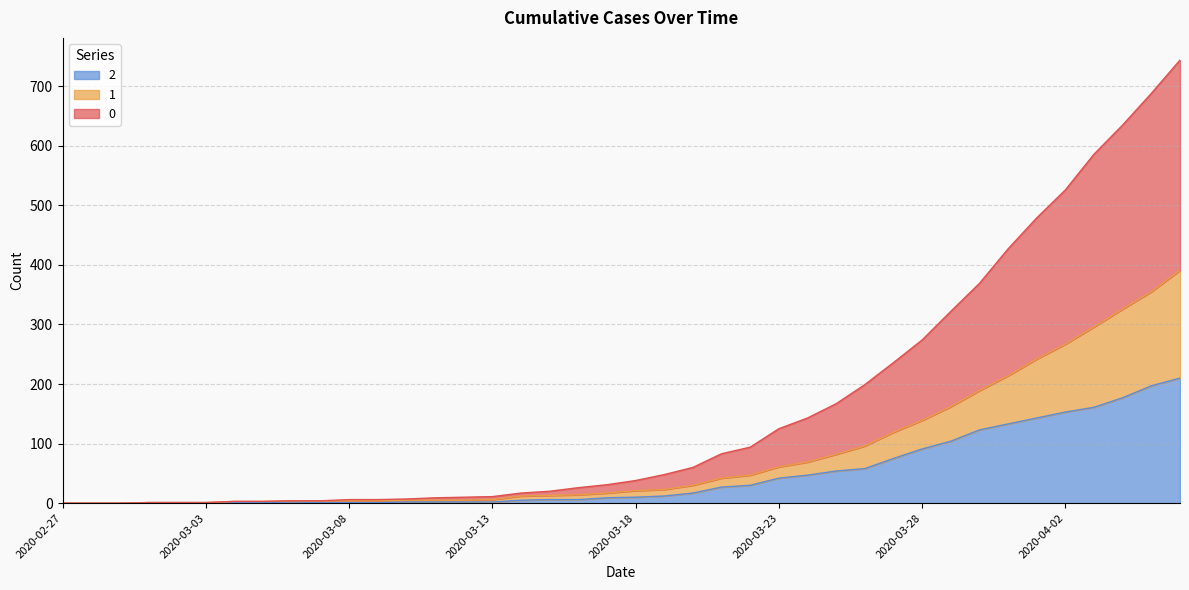

At how many categories does at least one series exceed 205?

11